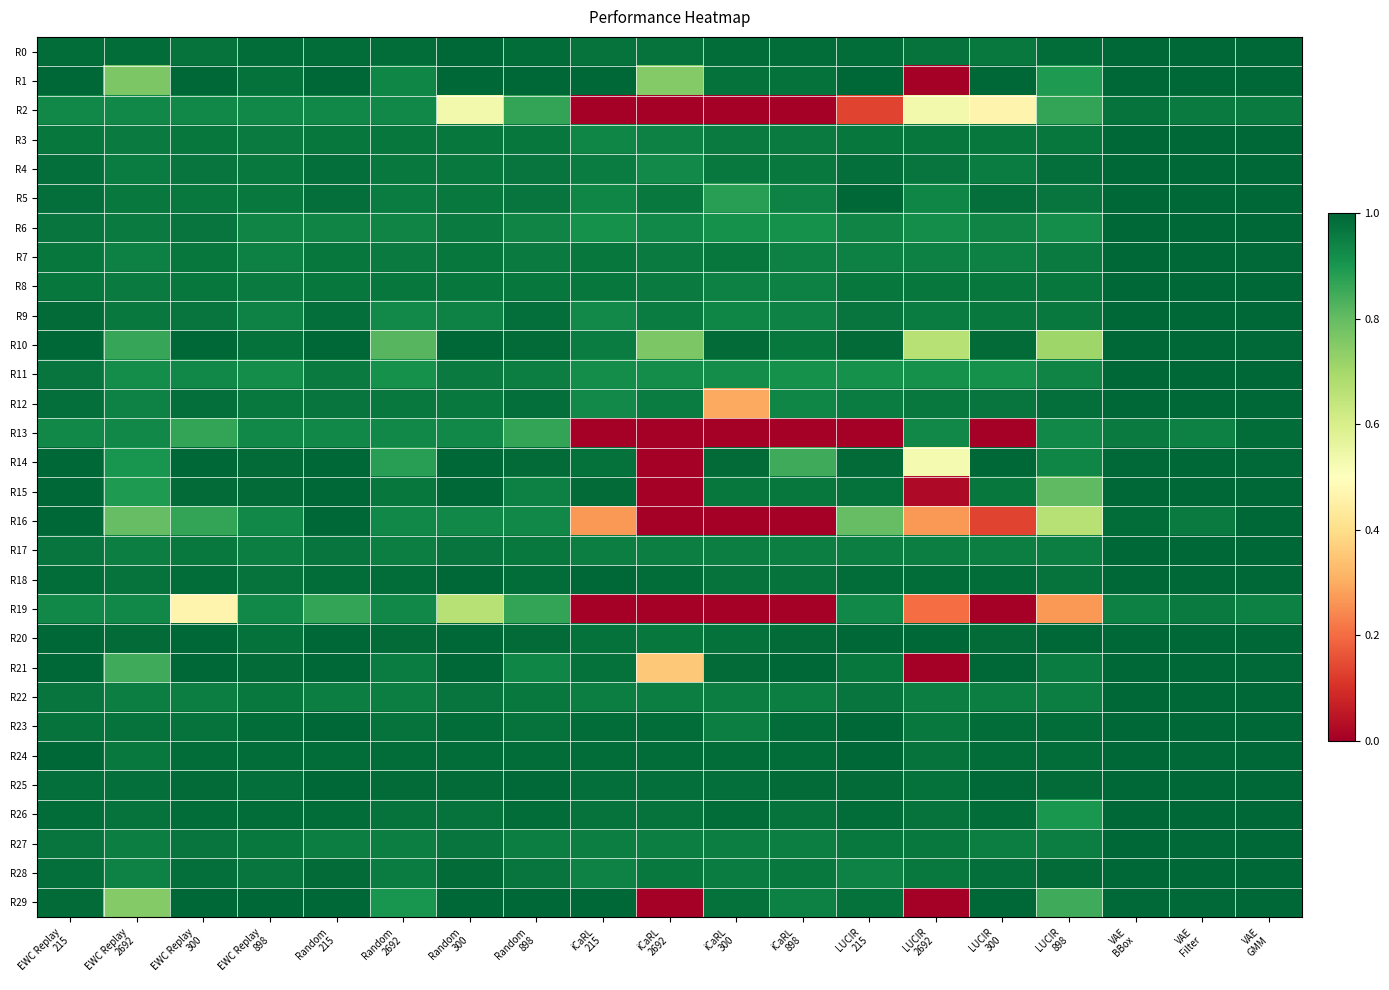

What is the maximum value shown in the chart?

1.0